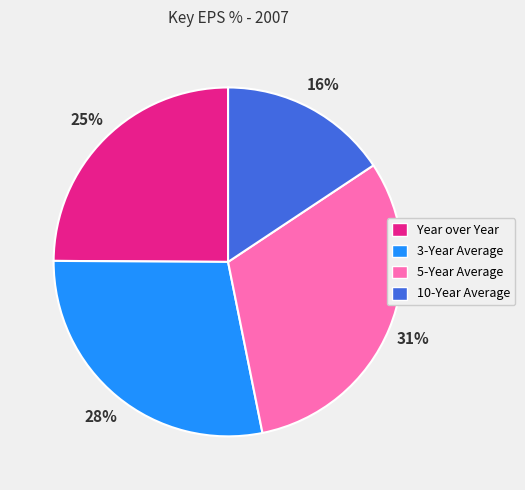

What percentage is the Year over Year slice, to the nearest percent?

25%